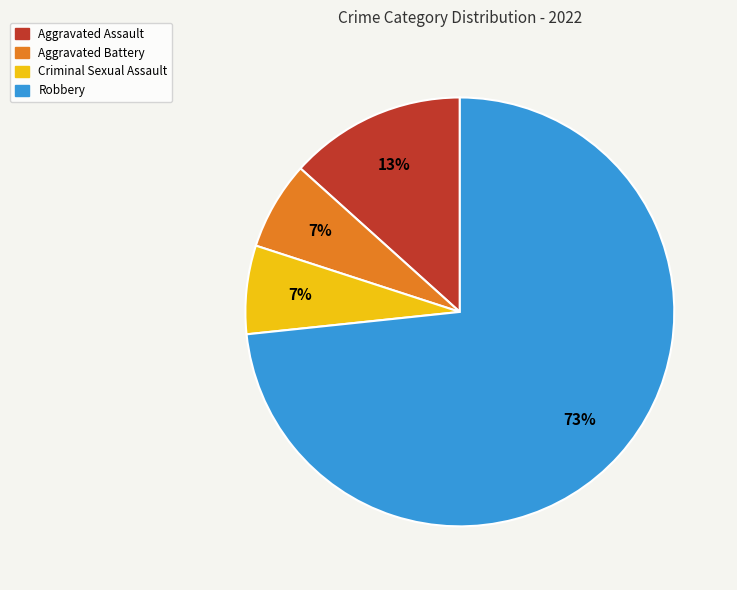

To the nearest percent, what percentage of the pie is Robbery?

73%